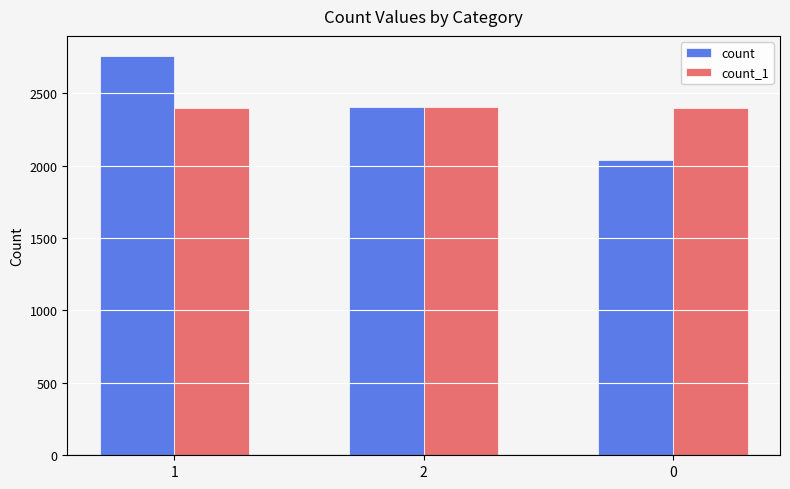

How many values in the count series are below 2404?

1